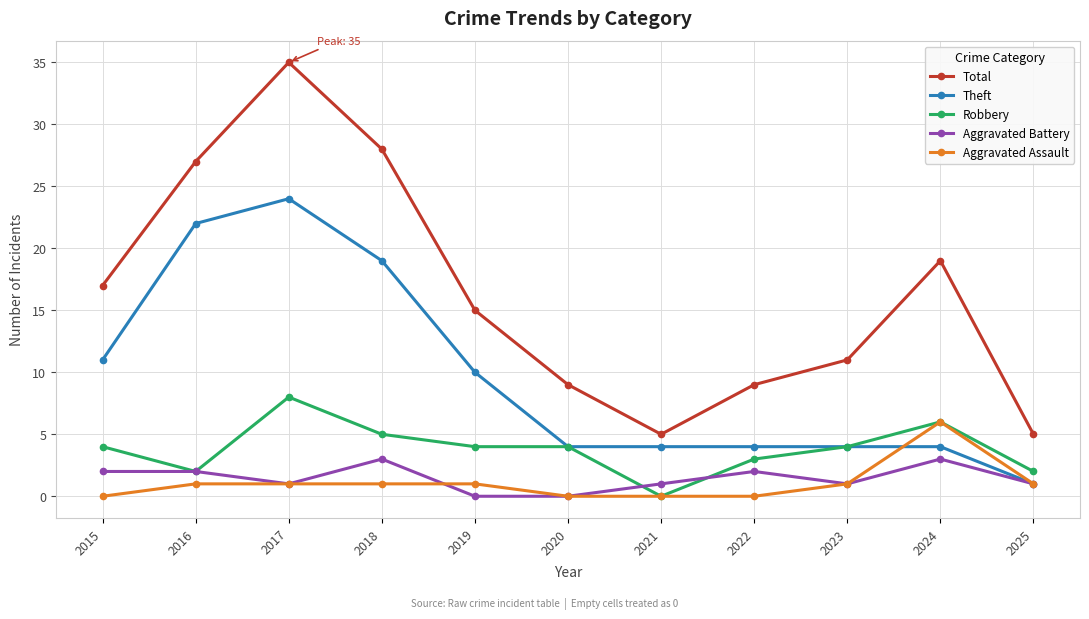

Which series changed the most between 2018 and 2022?

Total